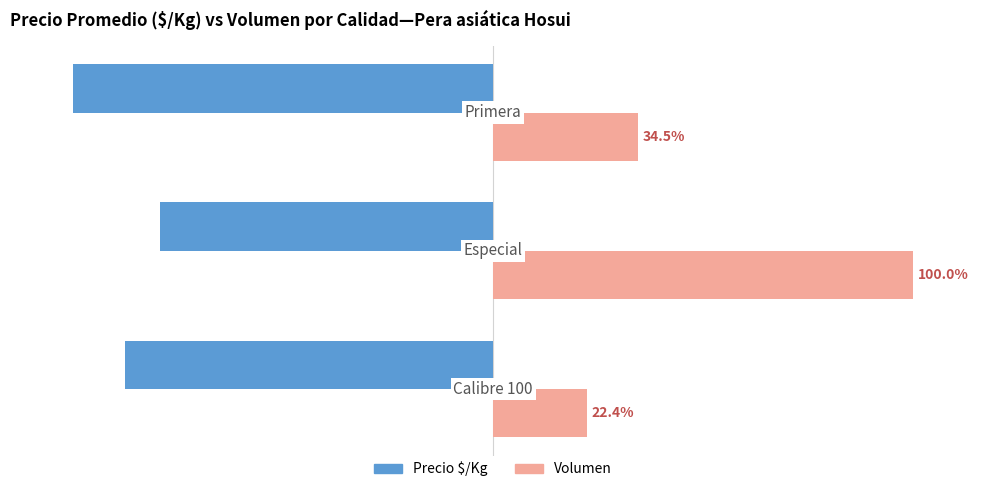

Which series has the largest range (max minus min)?

Volumen